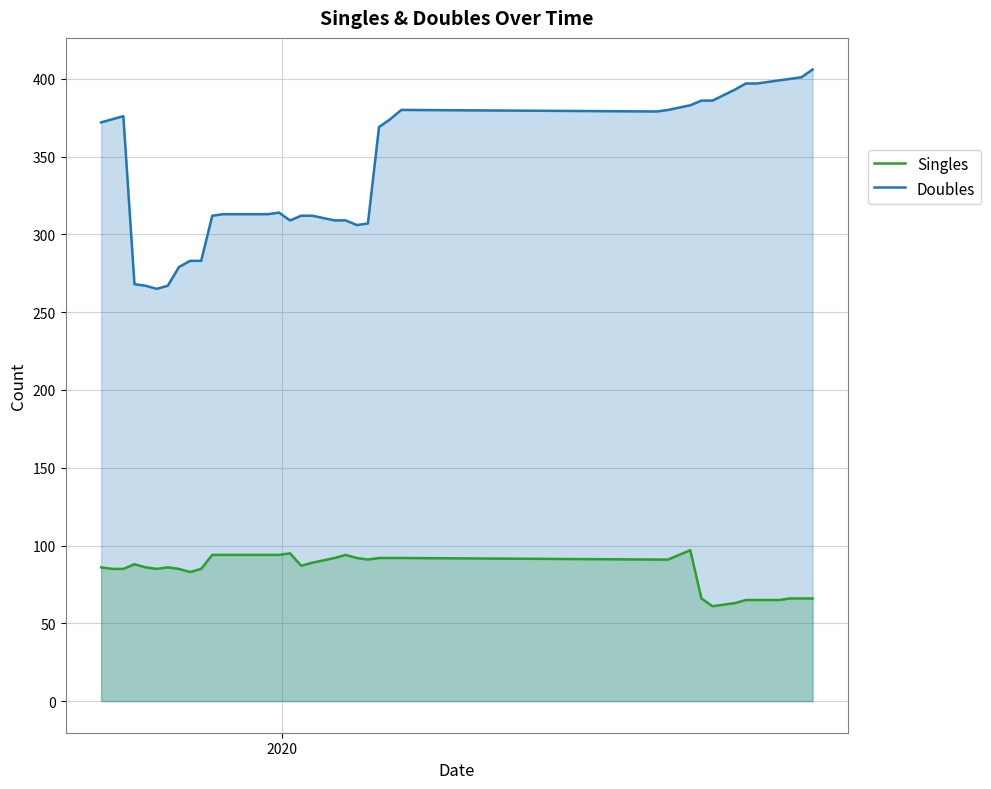

What is the maximum value for Doubles?

406